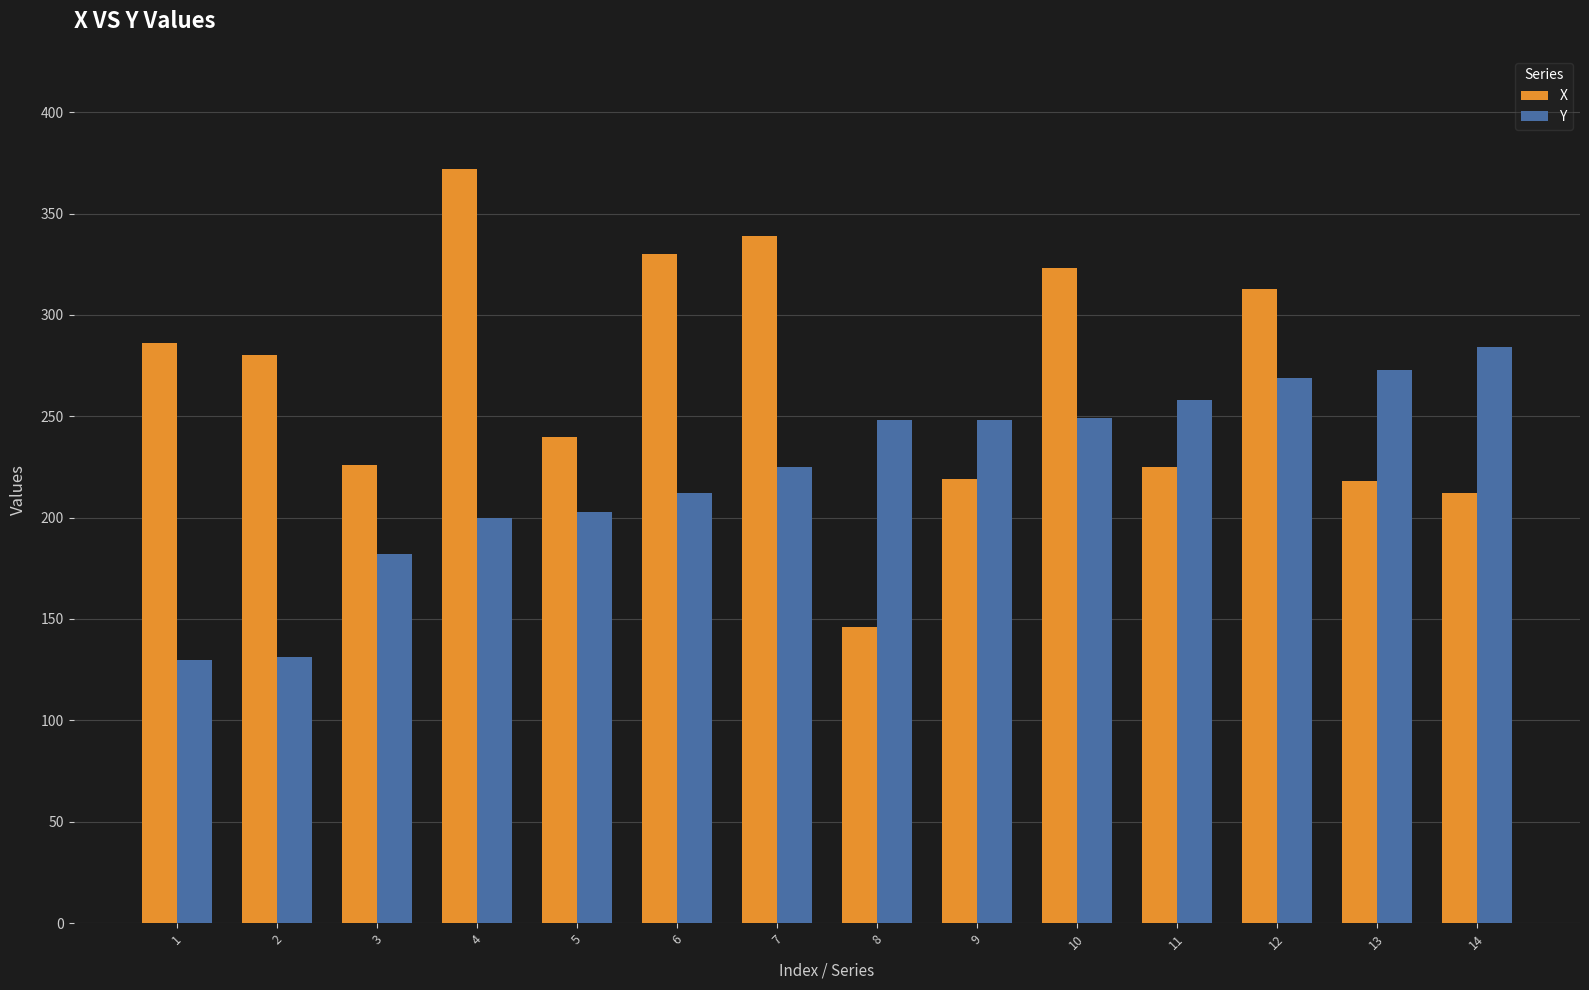

Is it true that X equals 240 at 5?

True